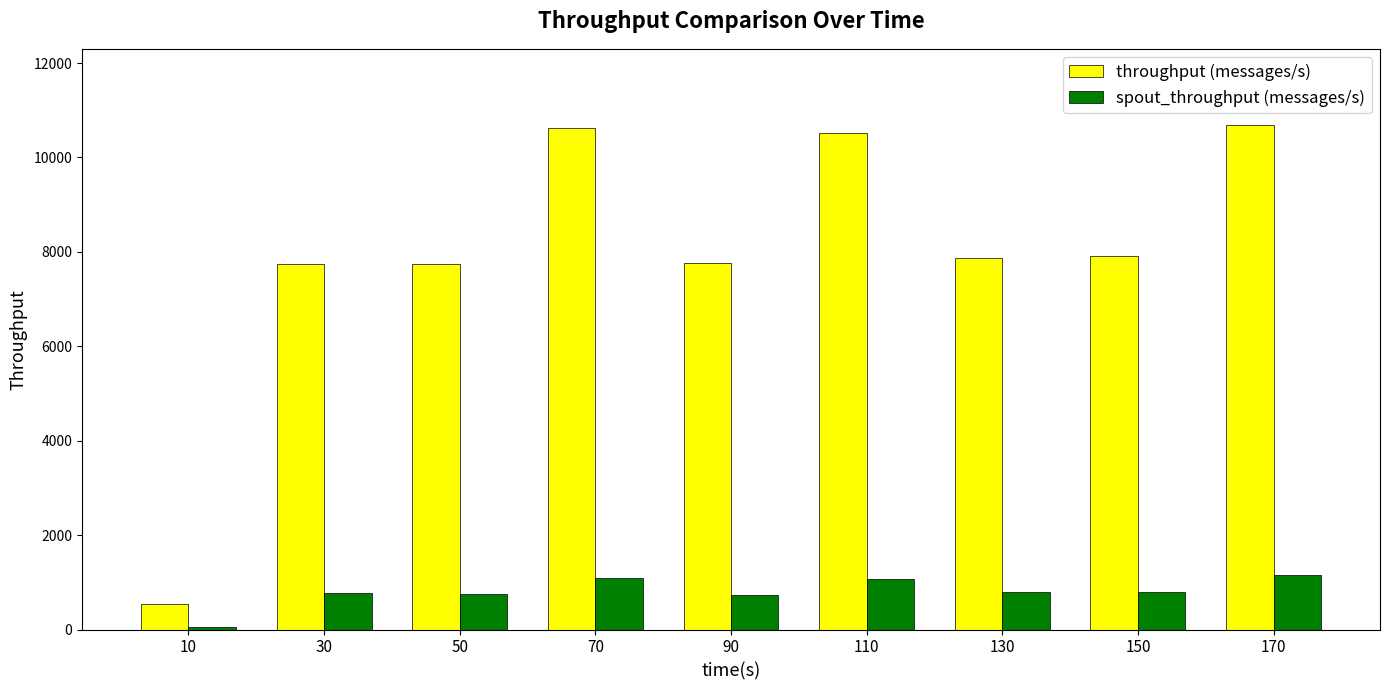

At how many categories does at least one series exceed 2482?

8